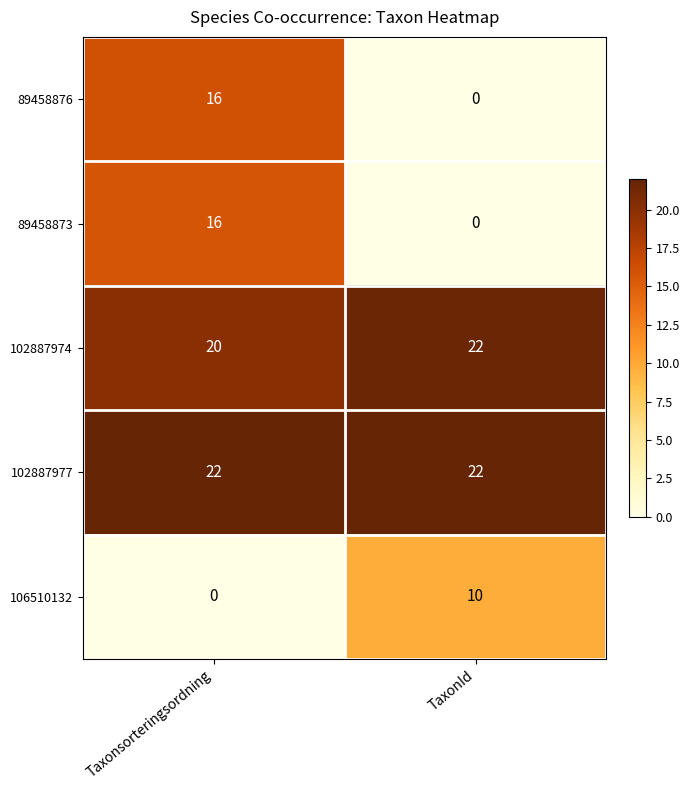

Reading left to right, extract all data points from this chart.

89458876: Taxonsorteringsordning=16	TaxonId=0
89458873: Taxonsorteringsordning=16	TaxonId=0
102887974: Taxonsorteringsordning=20	TaxonId=22
102887977: Taxonsorteringsordning=22	TaxonId=22
106510132: Taxonsorteringsordning=0	TaxonId=10